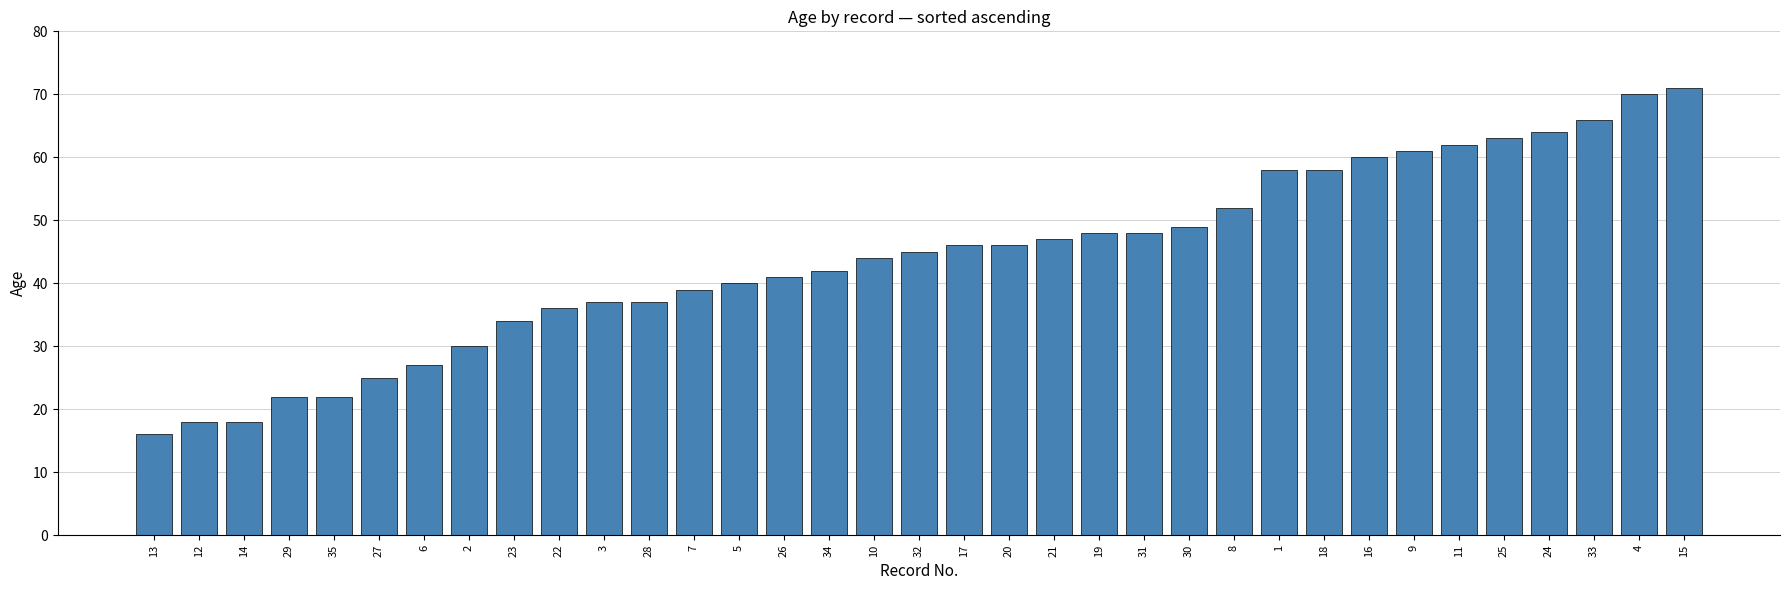

What is the average value?

44